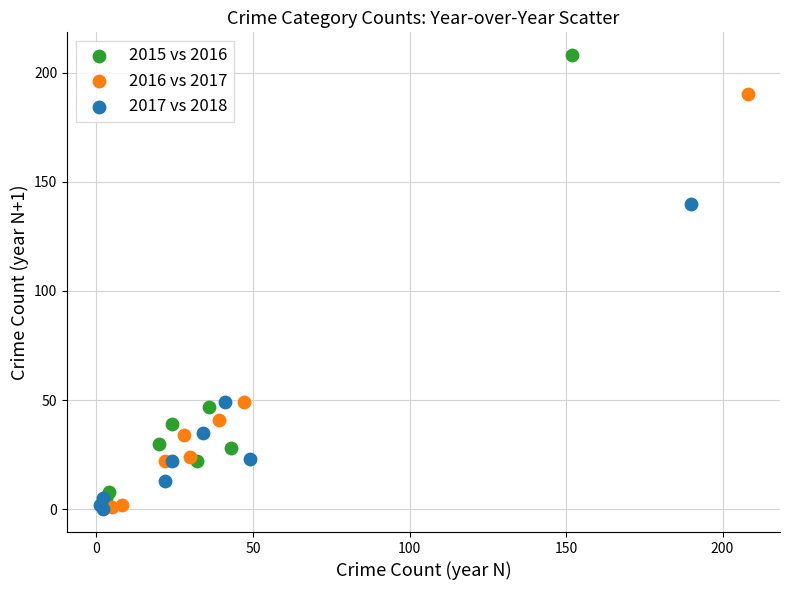

Which series contains the highest Y value?

2015 vs 2016